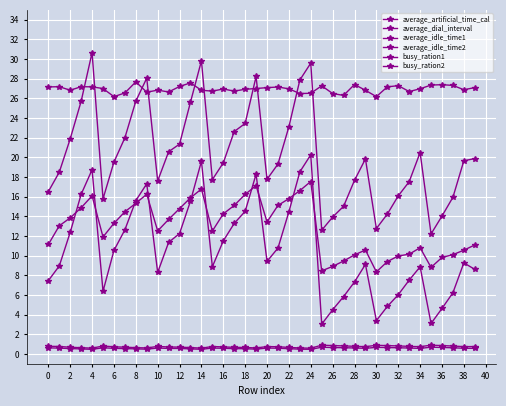

How many data points does each series have?

40